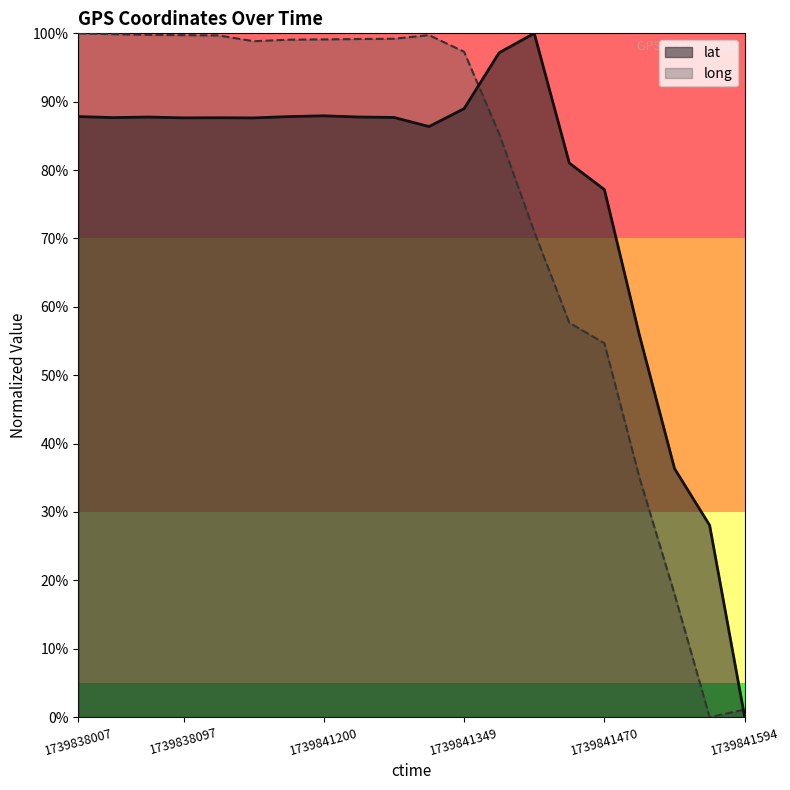

What is the difference between the maximum and minimum values in the lat series?

100.0